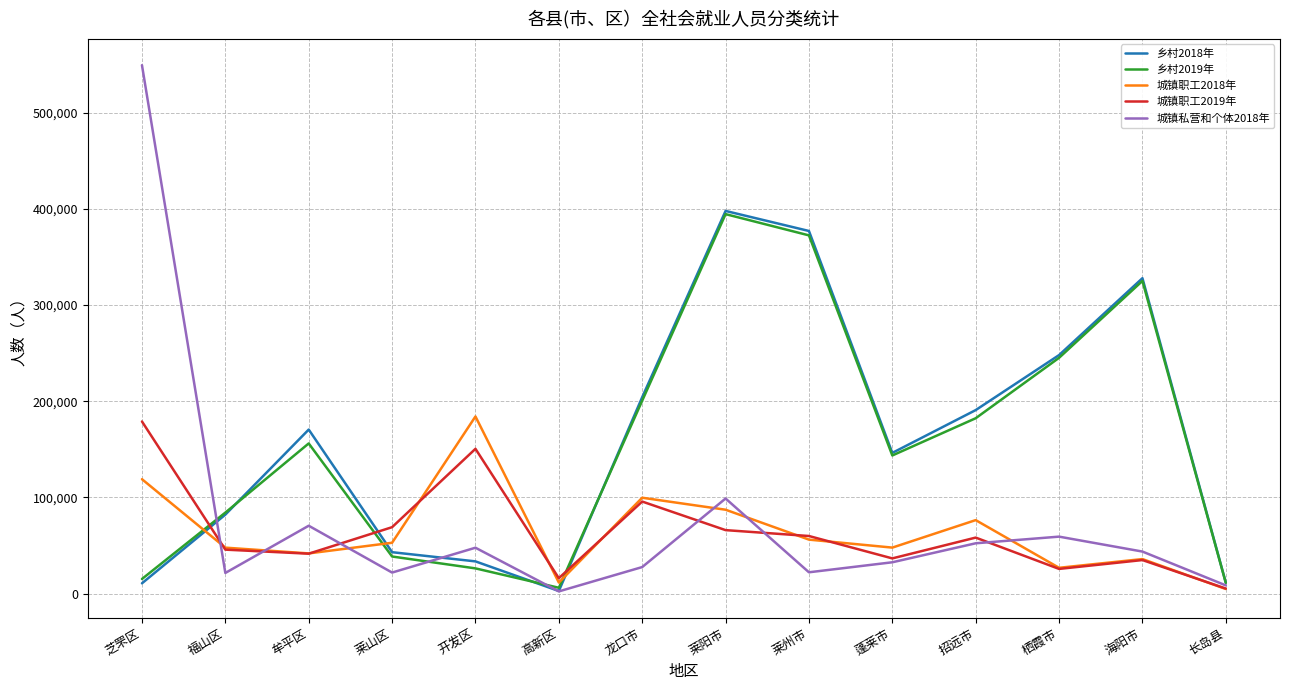

Is it true that 城镇职工2018年 equals 184156 at 开发区?

True